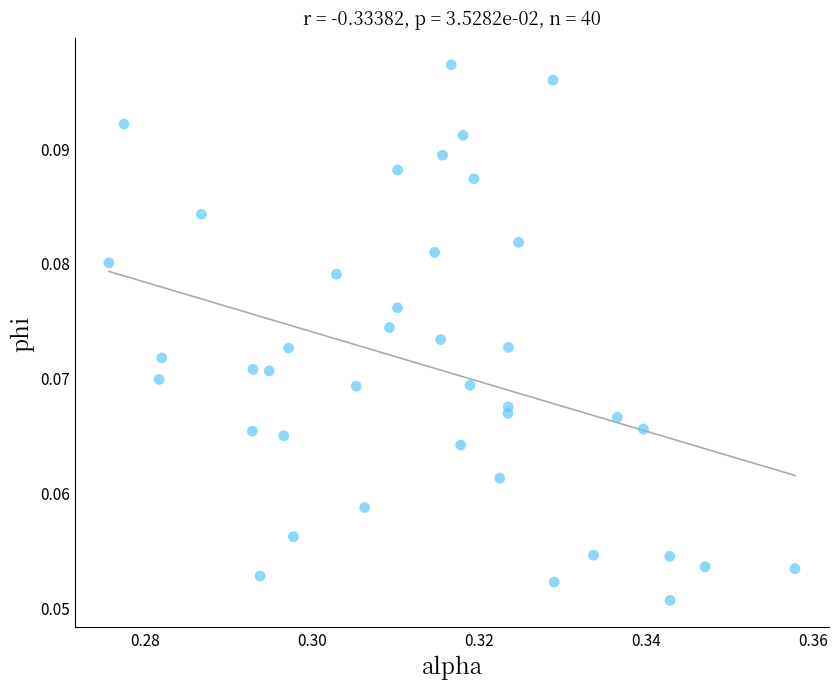

How many points are shown in the scatter plot?

40